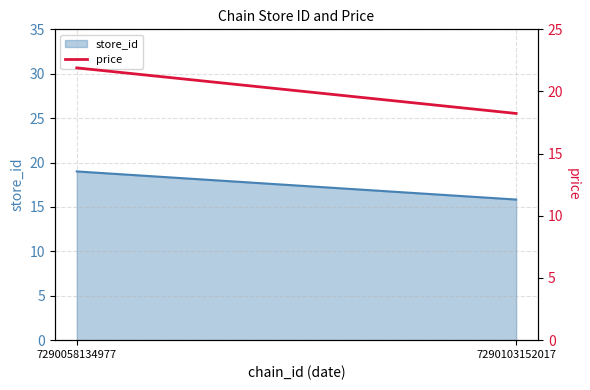

List the labels in order of value, smallest first.

7290103152017, 7290058134977